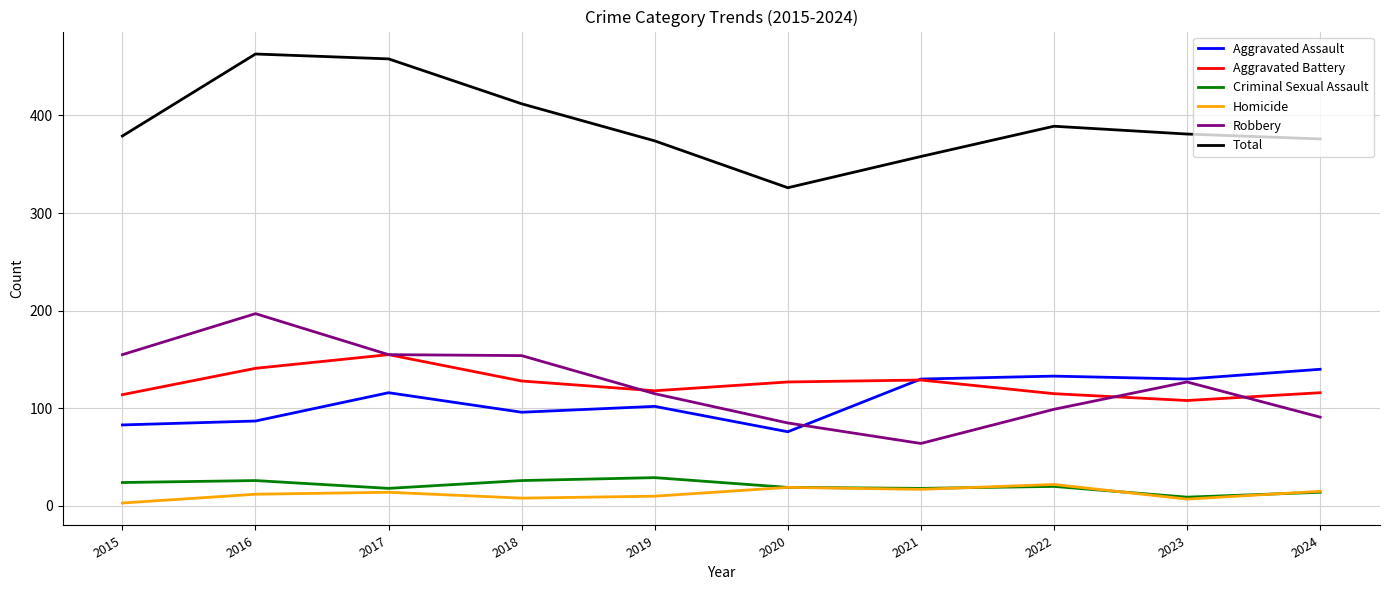

What is the total value across all series at 2024?

752